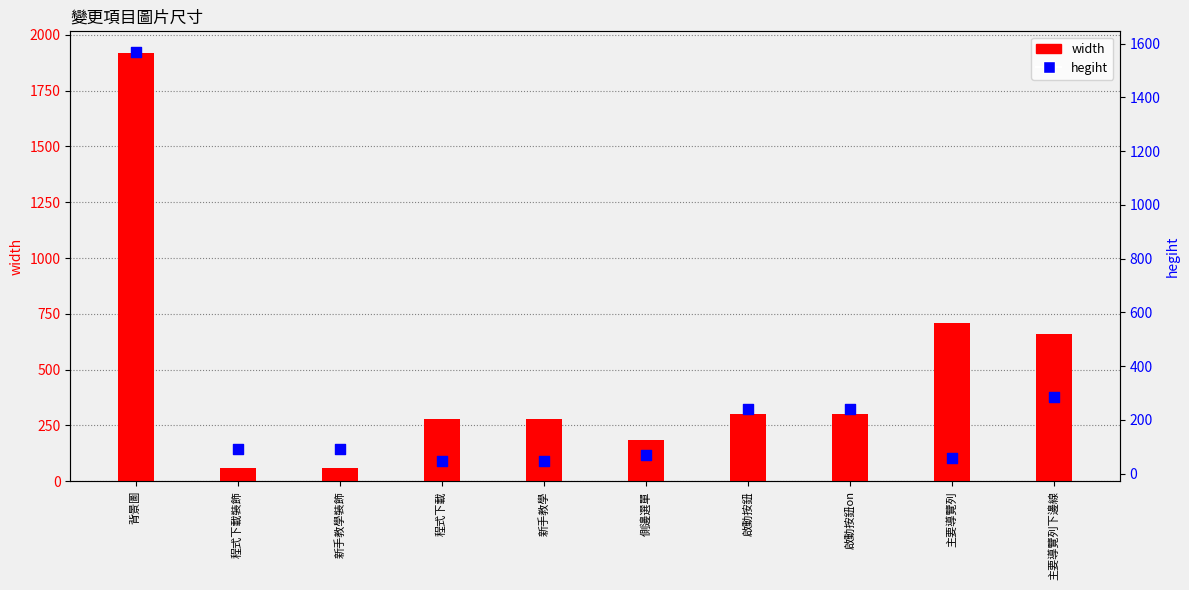

What are all the series names shown in the legend?

width, hegiht